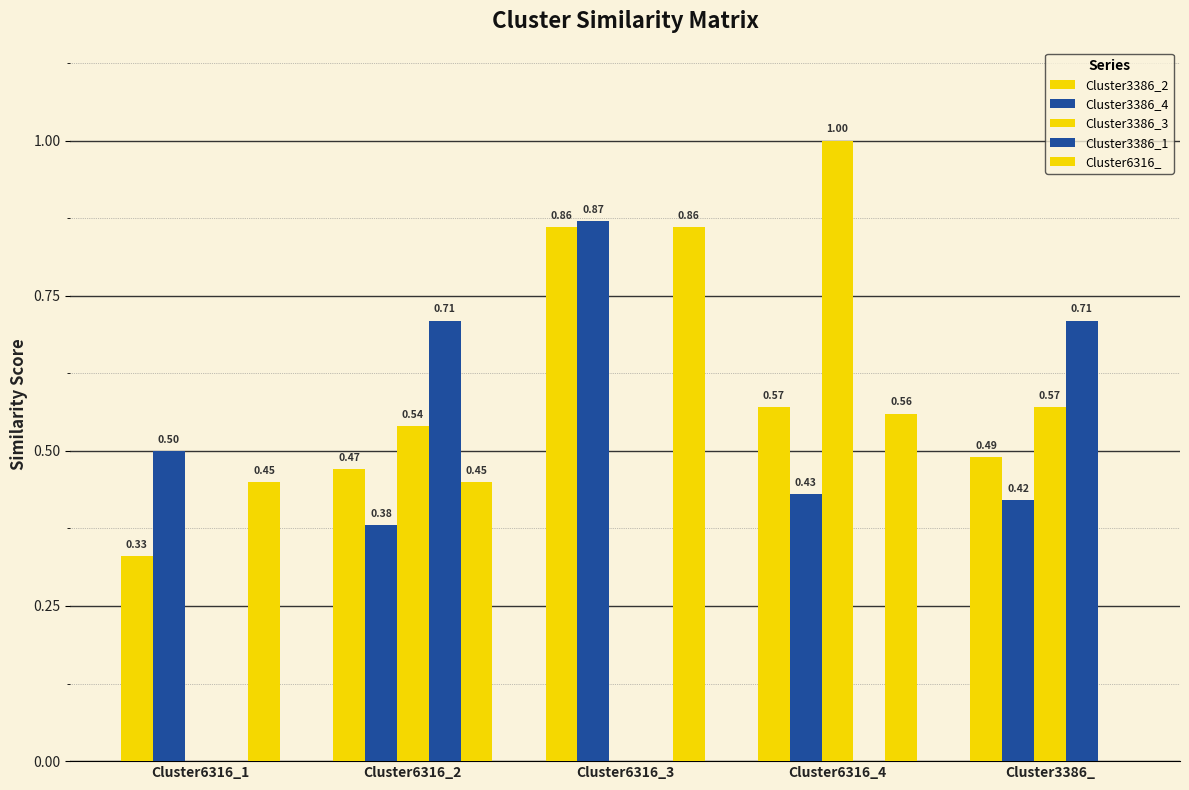

Does the chart contain stacked bars?

No